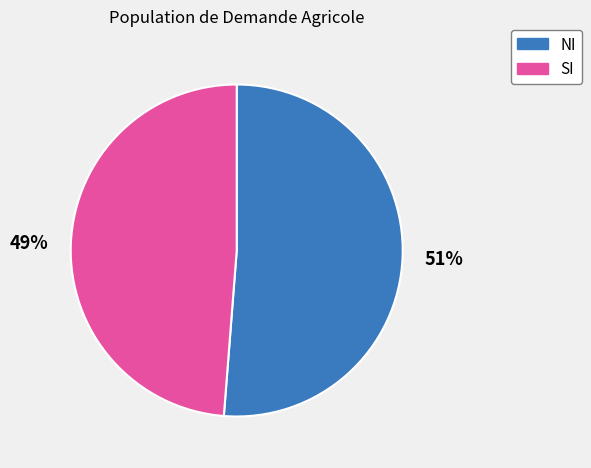

To the nearest percent, what is the difference between the largest and smallest slice percentages?

2%